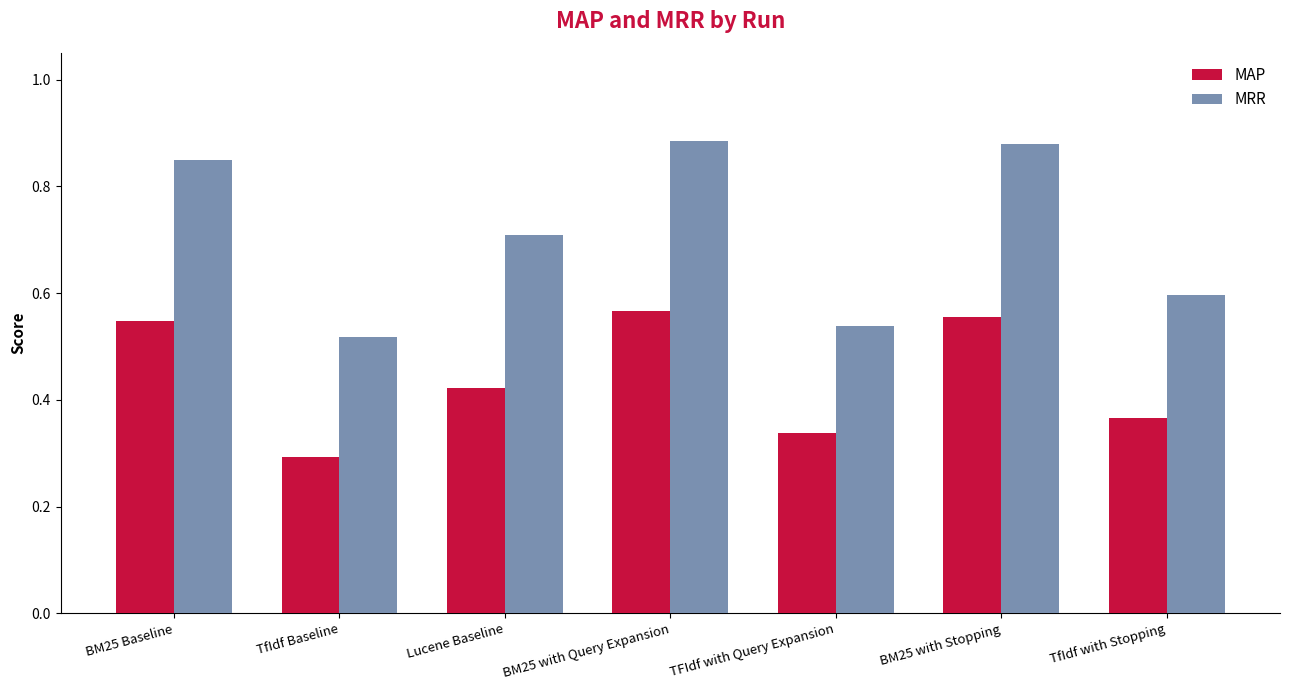

What is the total value across all series at TfIdf with Stopping?

1.0